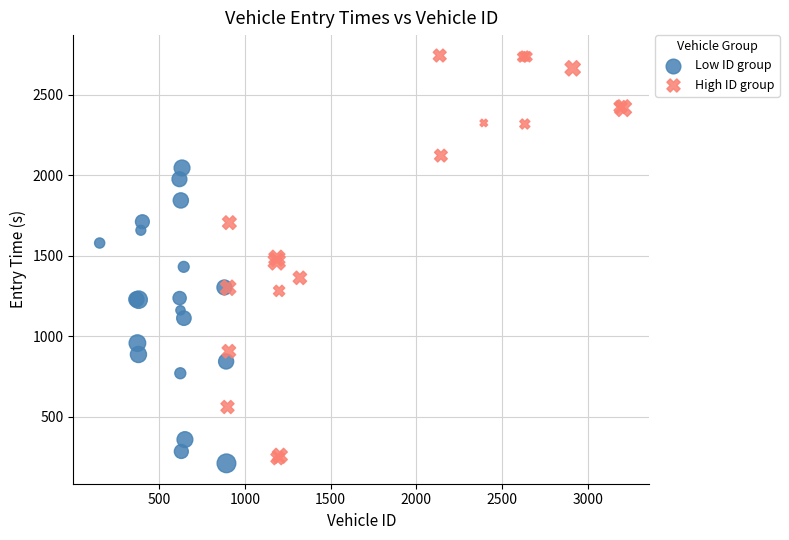

Which series has the widest spread of Y values?

High ID group